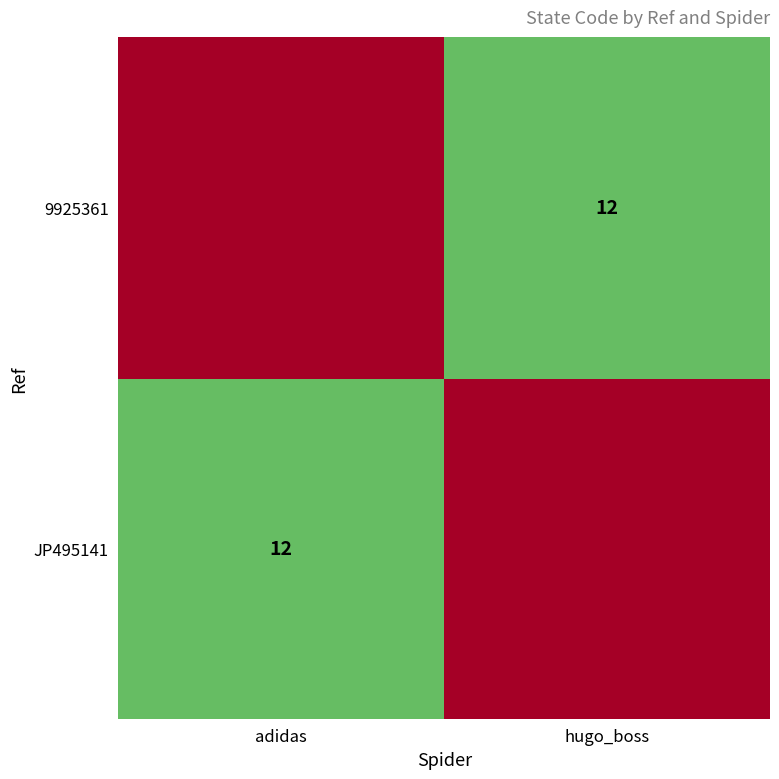

The JP495141 series shows 12 at adidas. True or false?

True